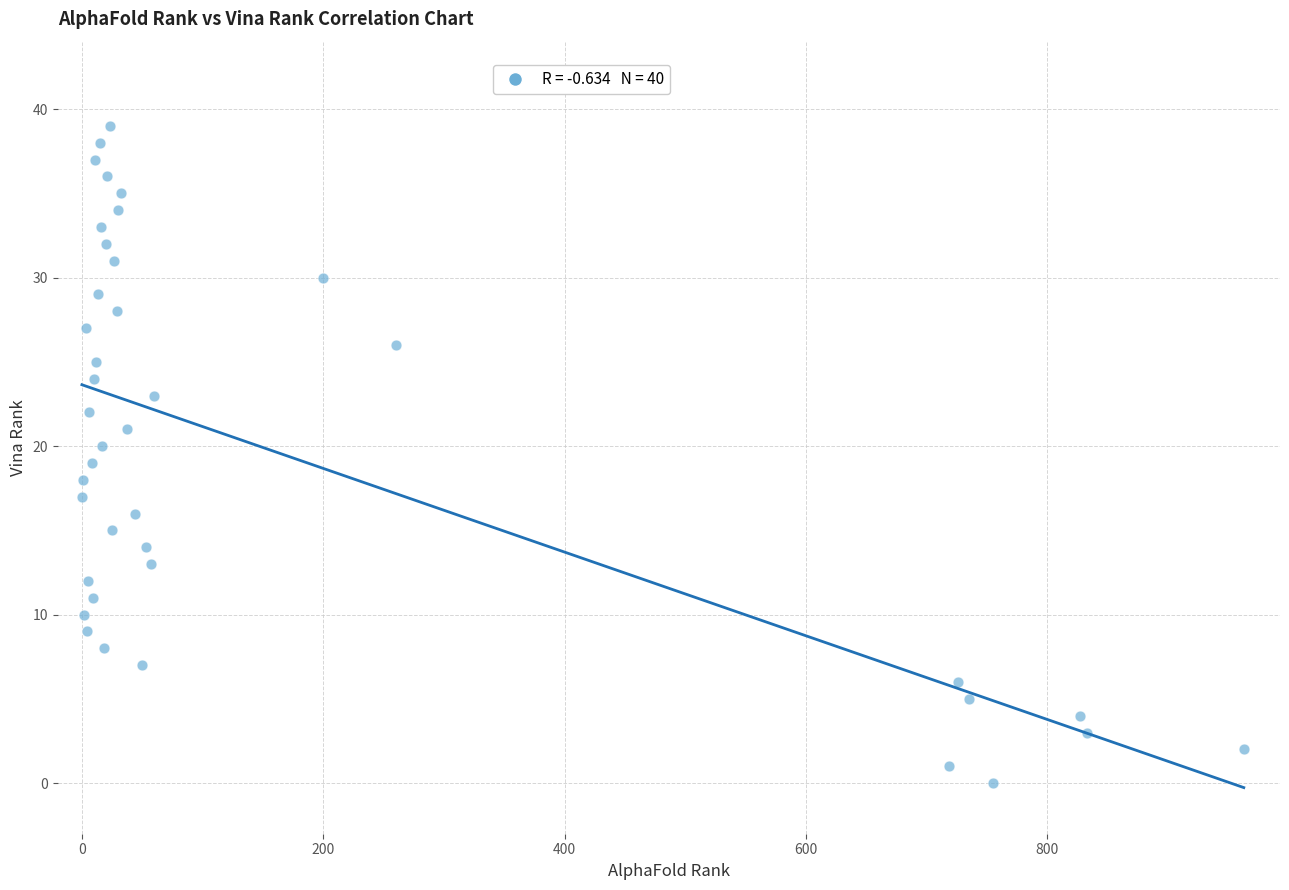

What is the range of Y values (max minus min)?

39